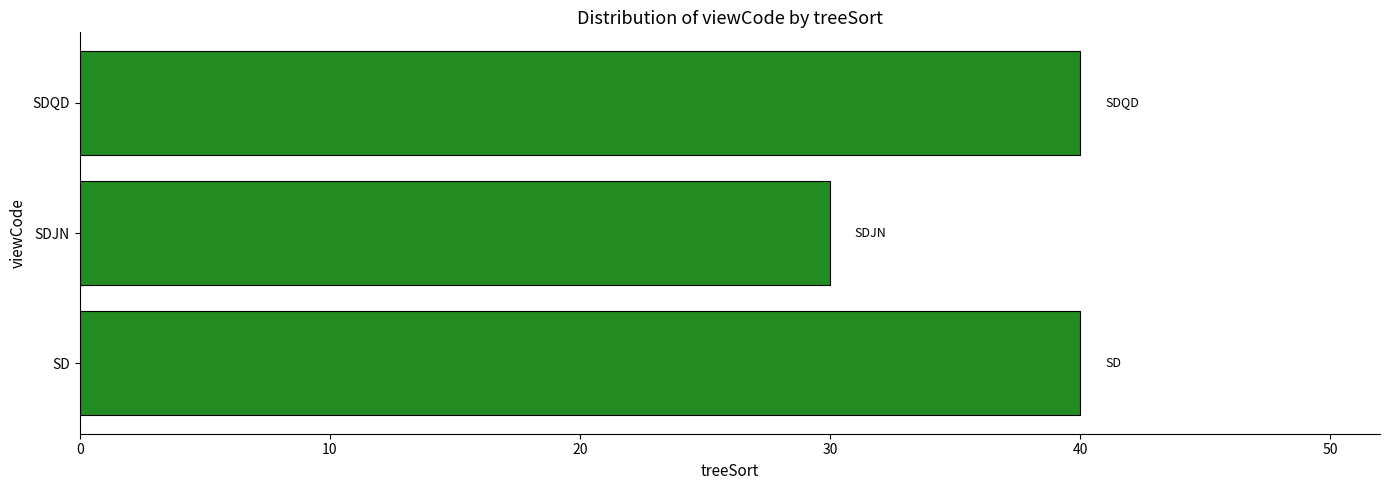

The chart shows a value of 71 at SDQD. True or false?

False